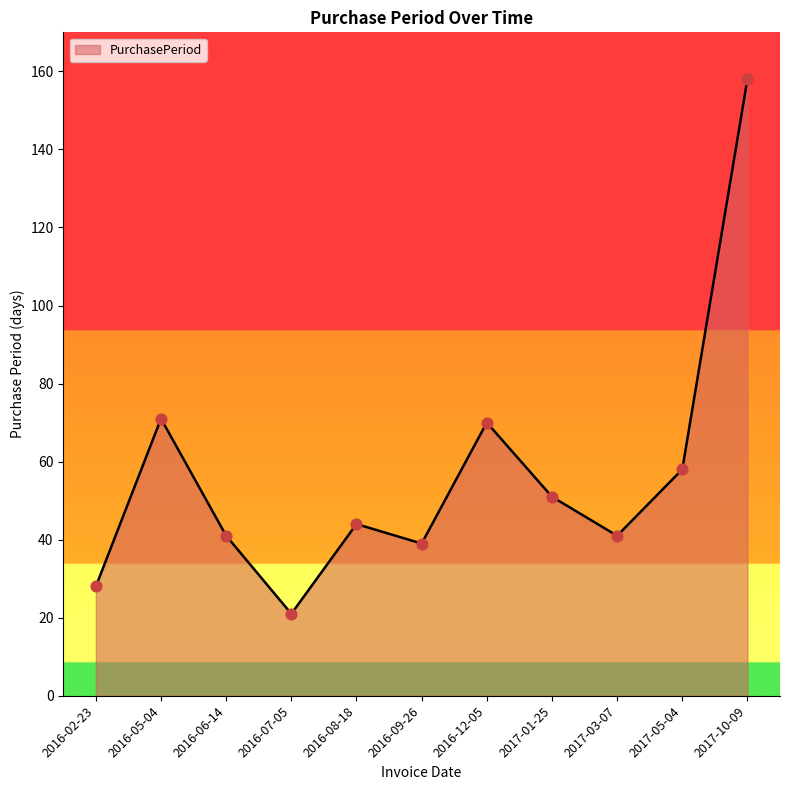

Between 2016-09-26 and 2016-02-23, which is larger?

2016-09-26